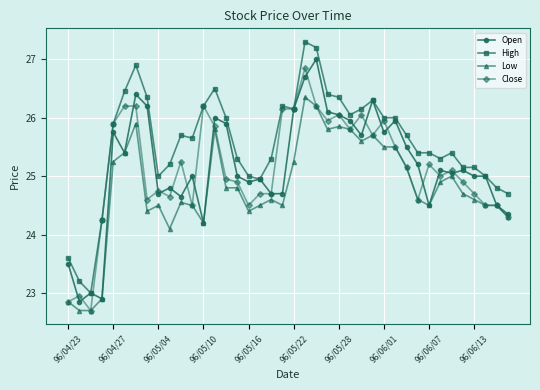

What is the lowest value of the High series?

23.0